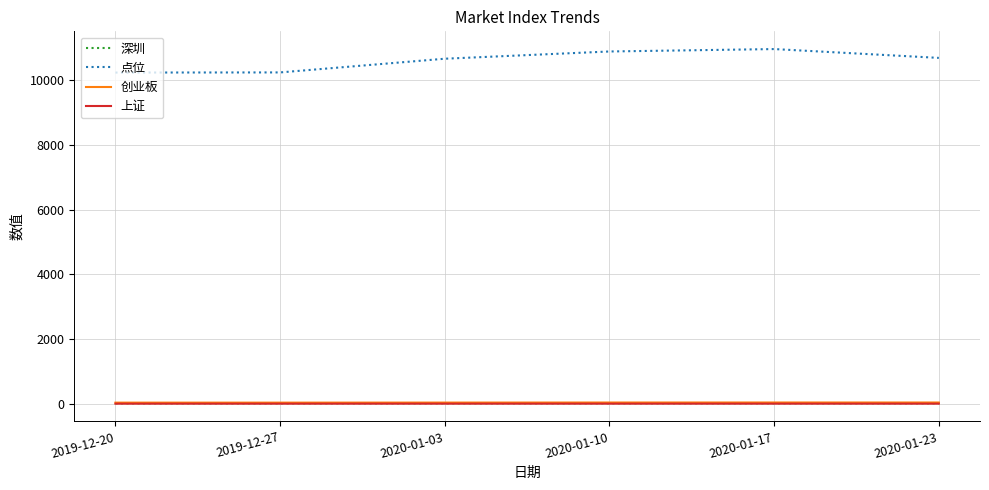

What is the greatest value displayed?

10954.4